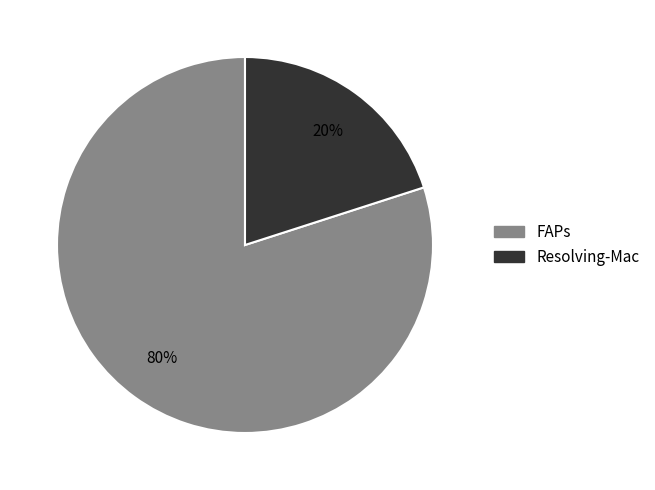

What is the smallest slice in the pie chart?

Resolving-Mac